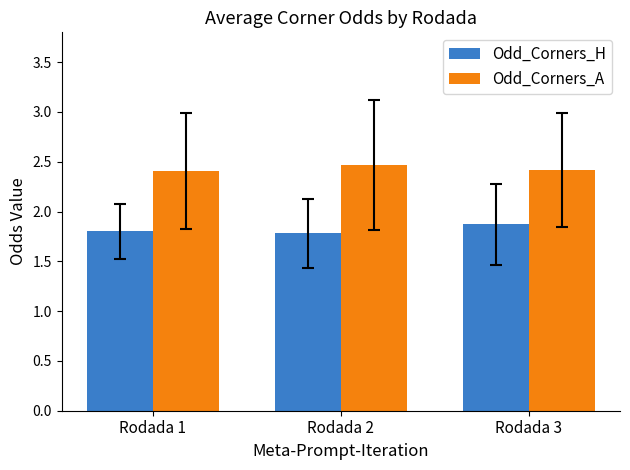

Count the Odd_Corners_A values in the range 2 to 3.

3